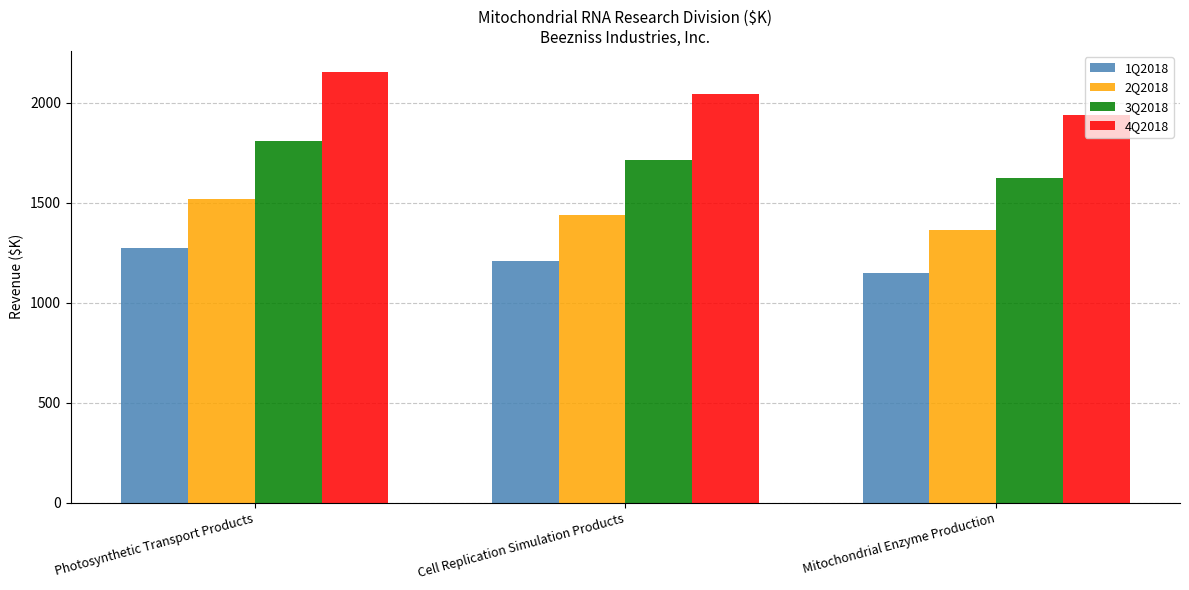

Rank the series by their average value, from highest to lowest.

4Q2018, 3Q2018, 2Q2018, 1Q2018